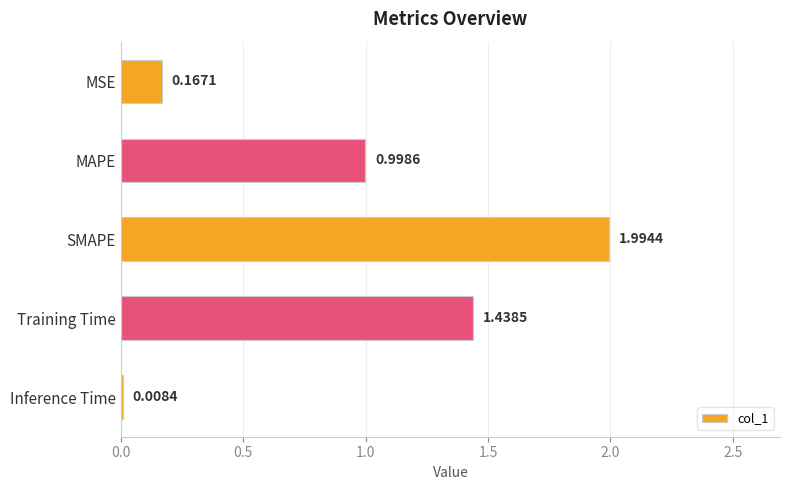

Which has a higher value, Inference Time or MAPE?

MAPE